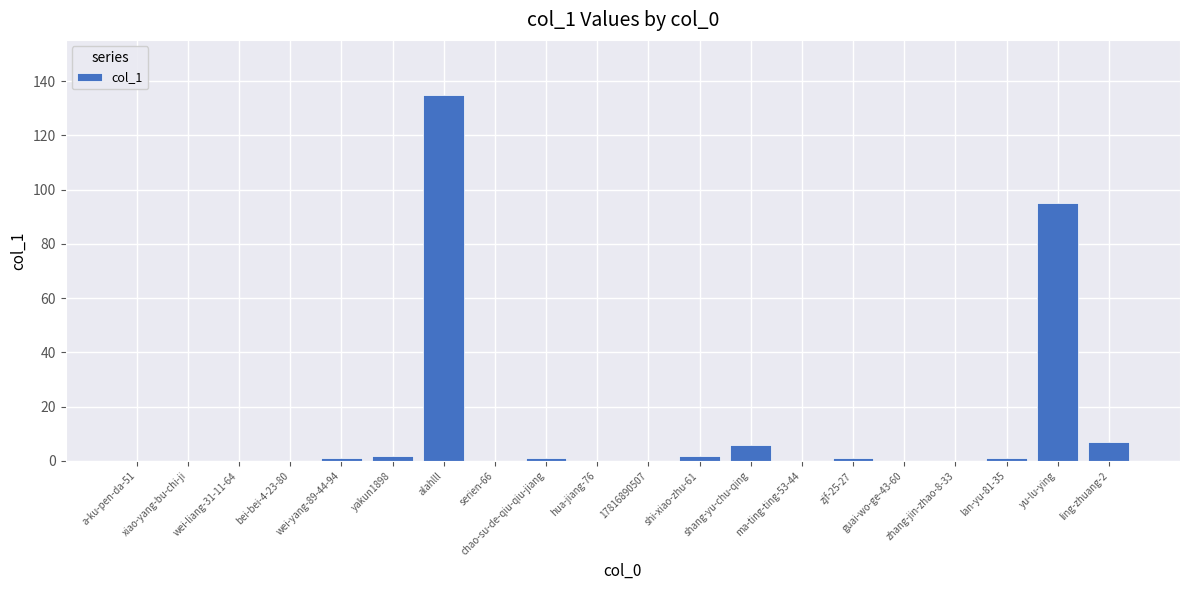

Reading left to right, extract all data points from this chart.

a-ku-pen-da-51=0	xiao-yang-bu-chi-ji=0	wei-liang-31-11-64=0	bei-bei-4-23-80=0	wei-yang-89-44-94=1	yakun1898=2	alahlll=135	serien-66=0	chao-su-de-qiu-qiu-jiang=1	hua-jiang-76=0	17816890507=0	shi-xiao-zhu-61=2	shang-yu-chu-qing=6	ma-ting-ting-53-44=0	zjf-25-27=1	guai-wo-ge-43-60=0	zhang-jin-zhao-8-33=0	lan-yu-81-35=1	yu-lu-ying=95	ling-zhuang-2=7